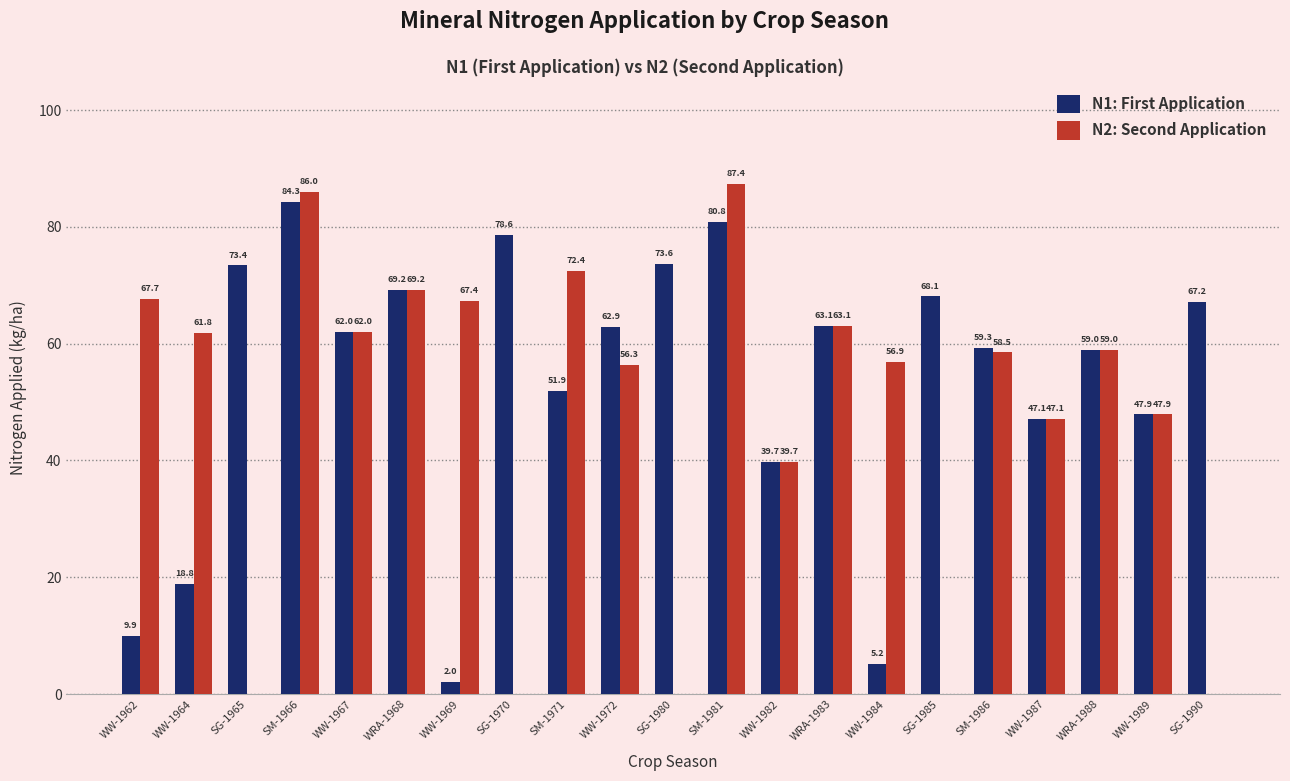

The N1: First Application series shows 23.6 at WW-1967. True or false?

False